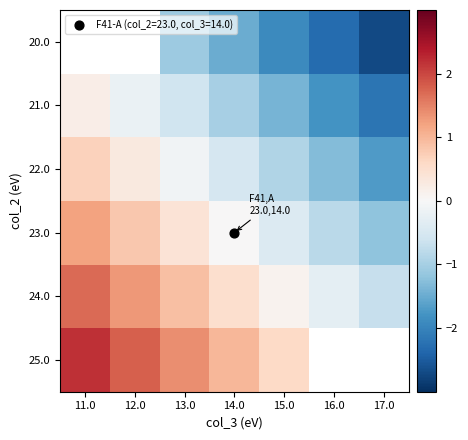

What is the difference between the maximum and minimum values in the 21.0 series?

2.4